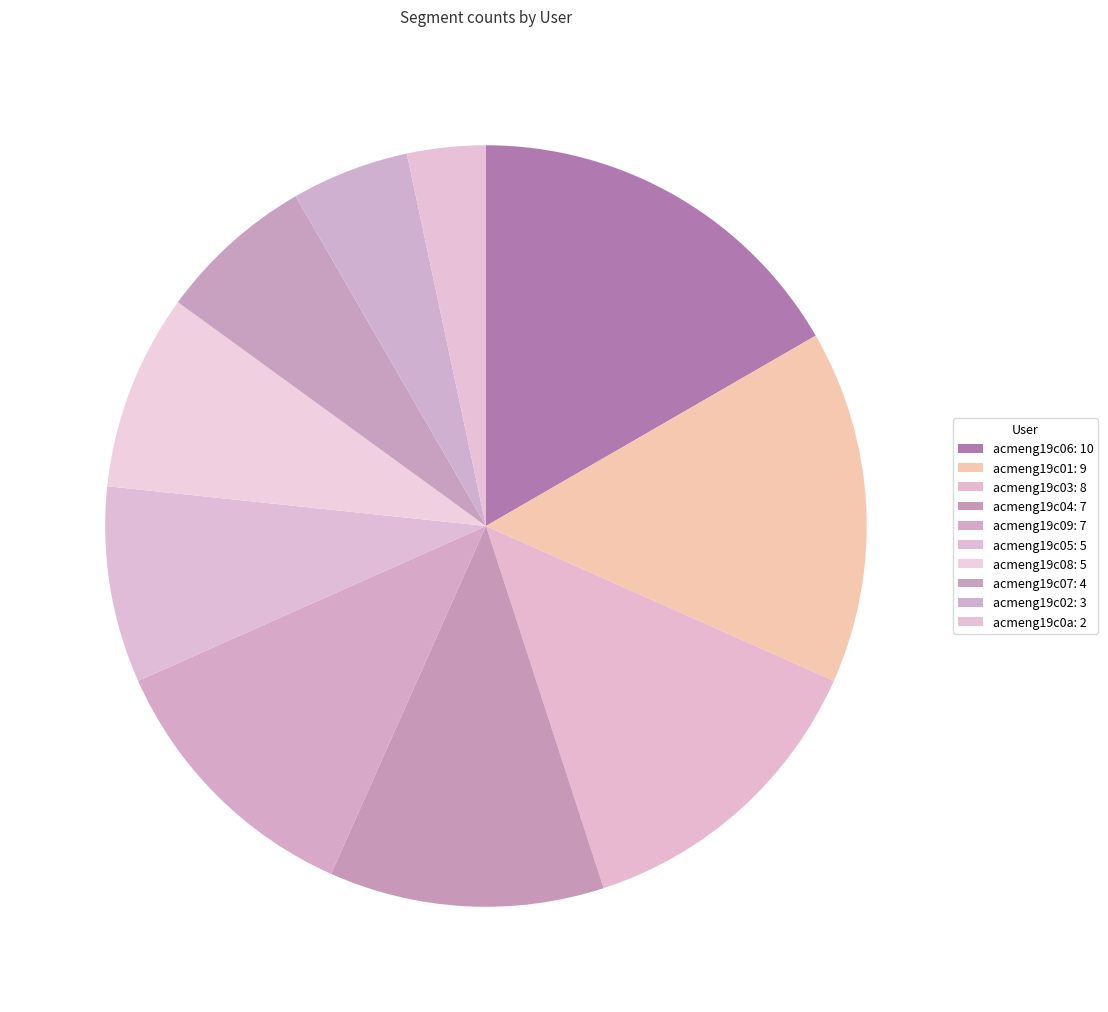

How many segments does this pie chart have?

10